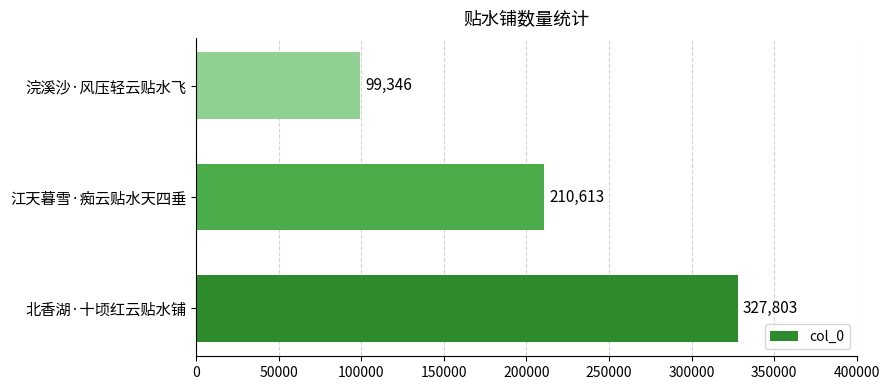

Rank the categories by value from highest to lowest.

北香湖·十顷红云贴水铺, 江天暮雪·痴云贴水天四垂, 浣溪沙·风压轻云贴水飞